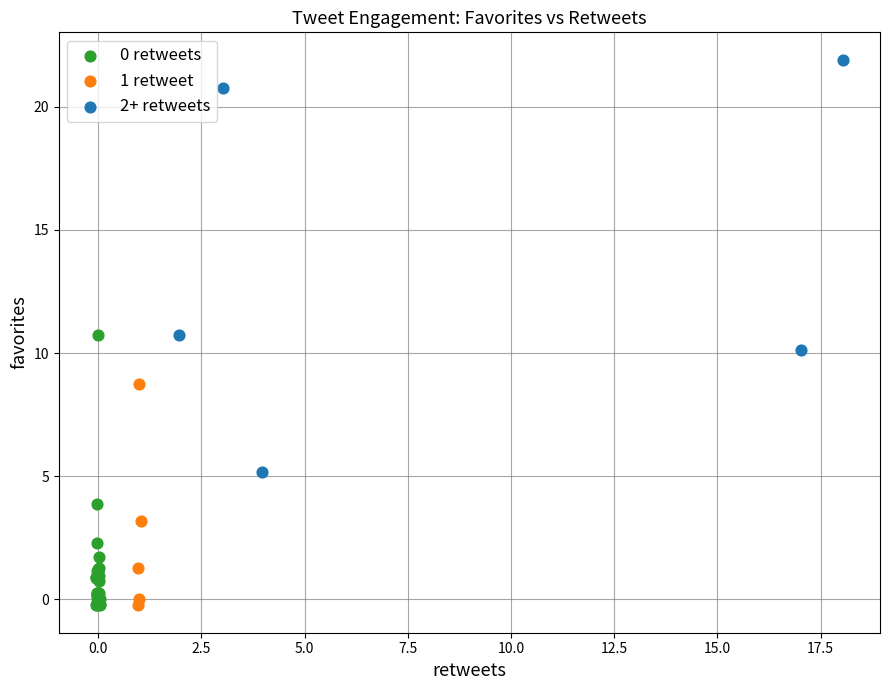

Which series contains the highest Y value?

2+ retweets